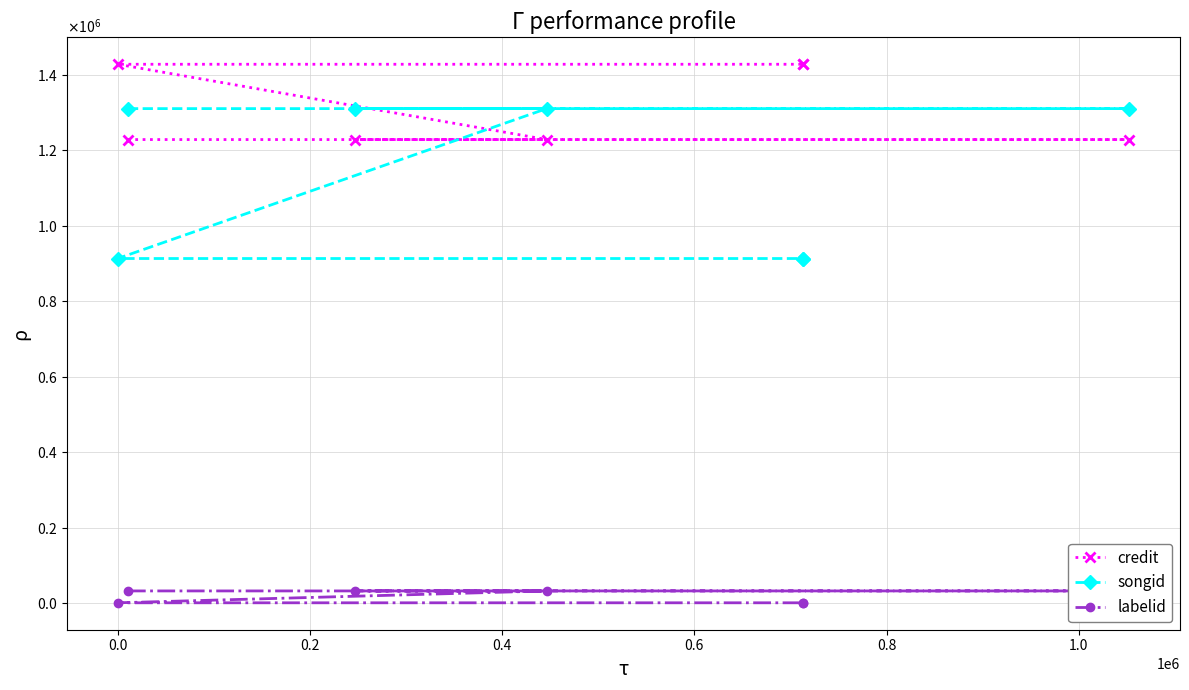

True or false: credit and labelid cross at least once.

False